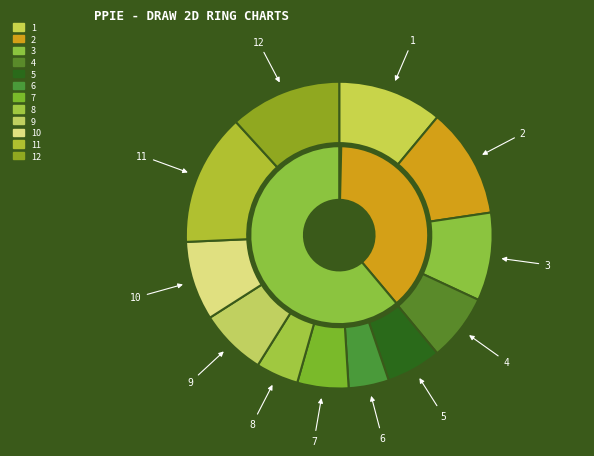

True or false: 4 accounts for 8% of the total.

True